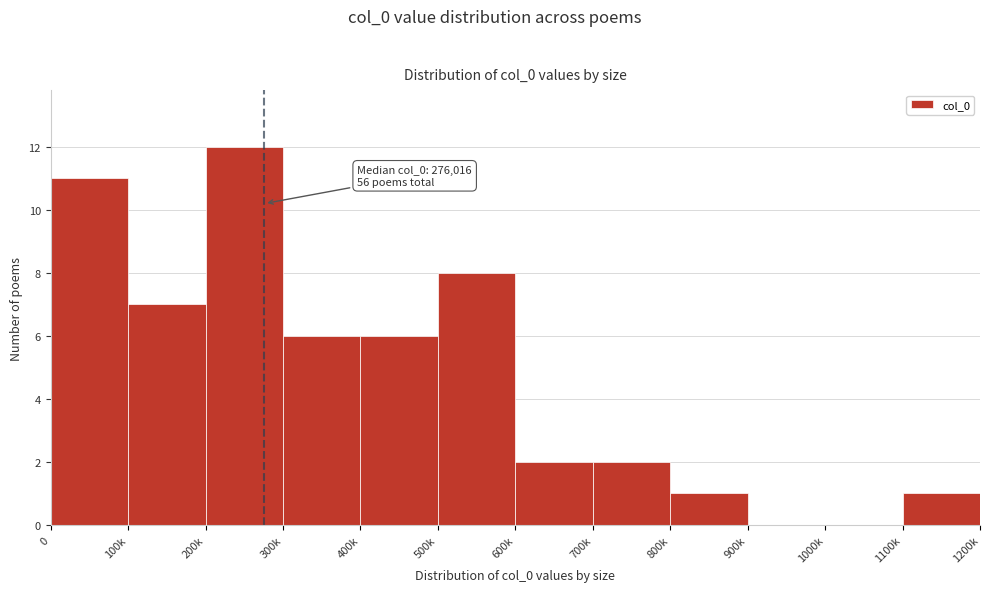

Reading left to right, what are all the values shown in this chart?

0=11	100k=7	200k=12	300k=6	400k=6	500k=8	600k=2	700k=2	800k=1	900k=0	1000k=0	1100k=1